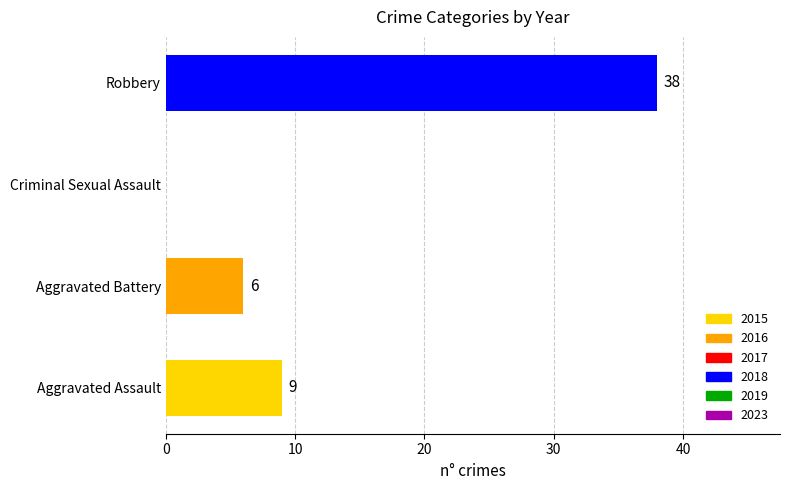

What is the sum of all values?

53